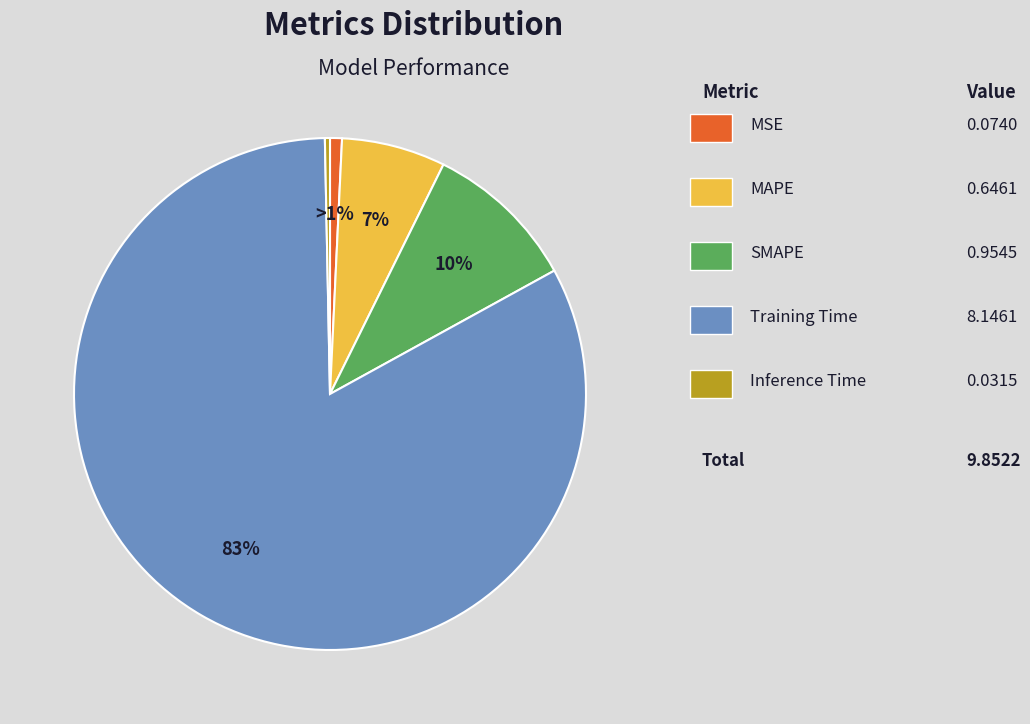

Is there a majority slice in this chart?

Yes